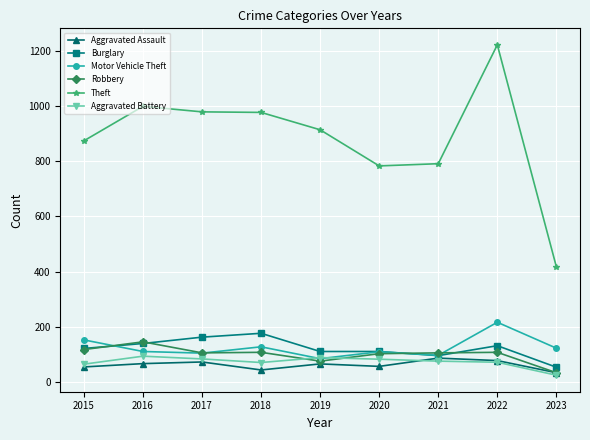

In Aggravated Battery, how many points are lower than both neighbors (excluding endpoints)?

1